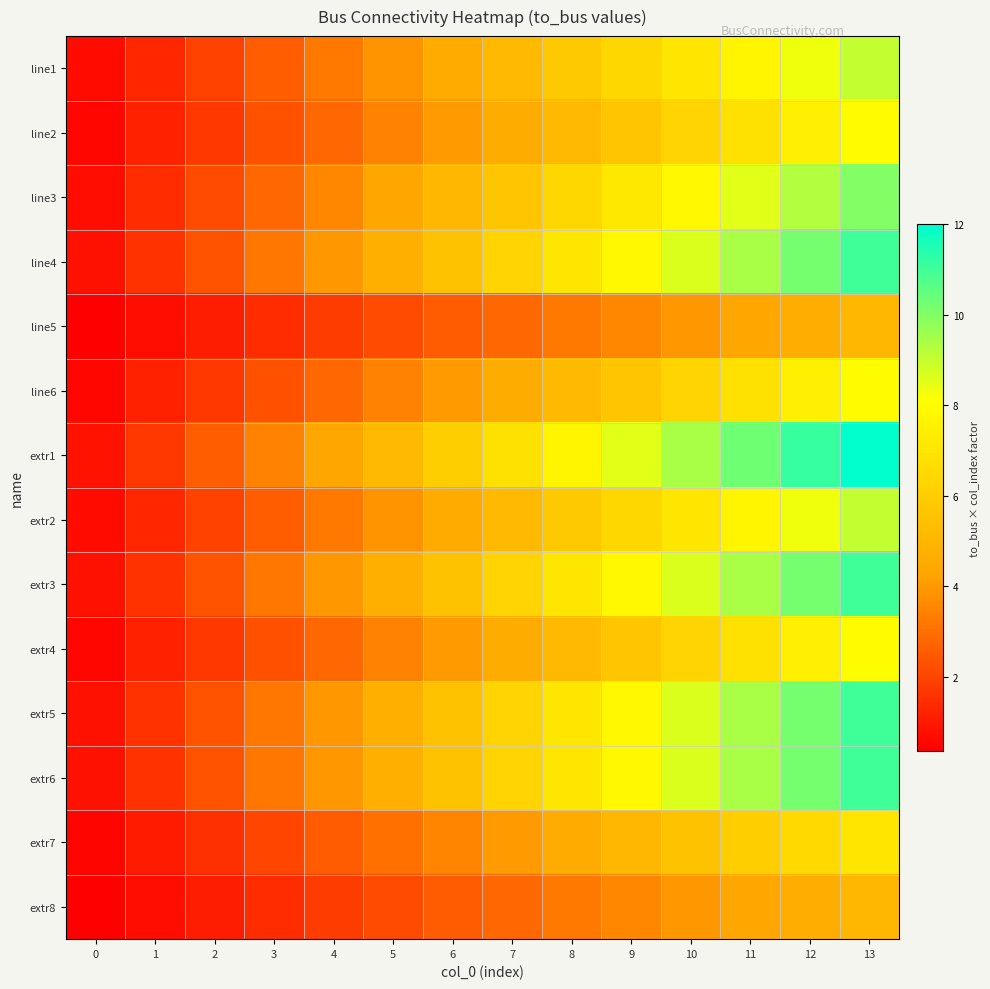

Rank the series by their maximum value, from highest to lowest.

extr1, line4, extr3, extr5, extr6, line3, line1, extr2, line2, line6, extr4, extr7, line5, extr8